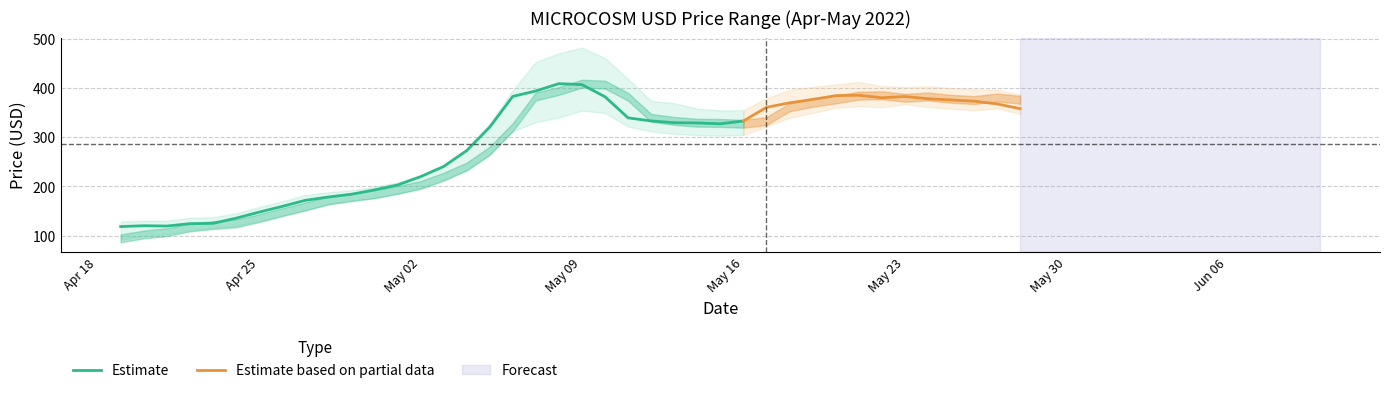

What is the average value of the High series?

310.7